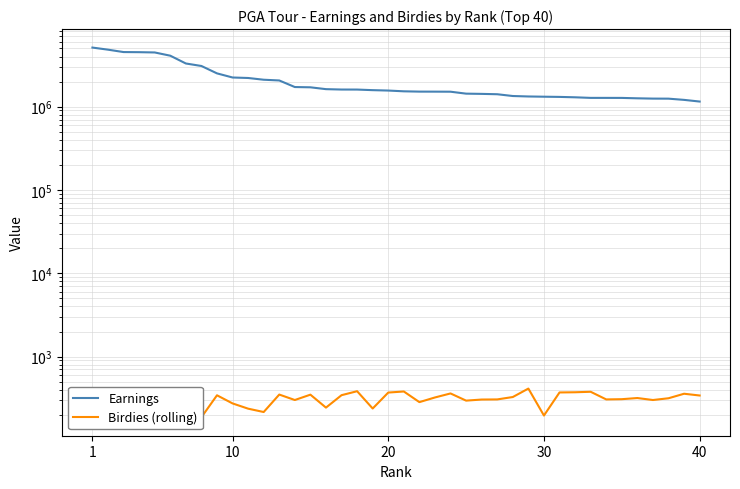

Is it true that Birdies (rolling) equals 420.7 at 6?

False